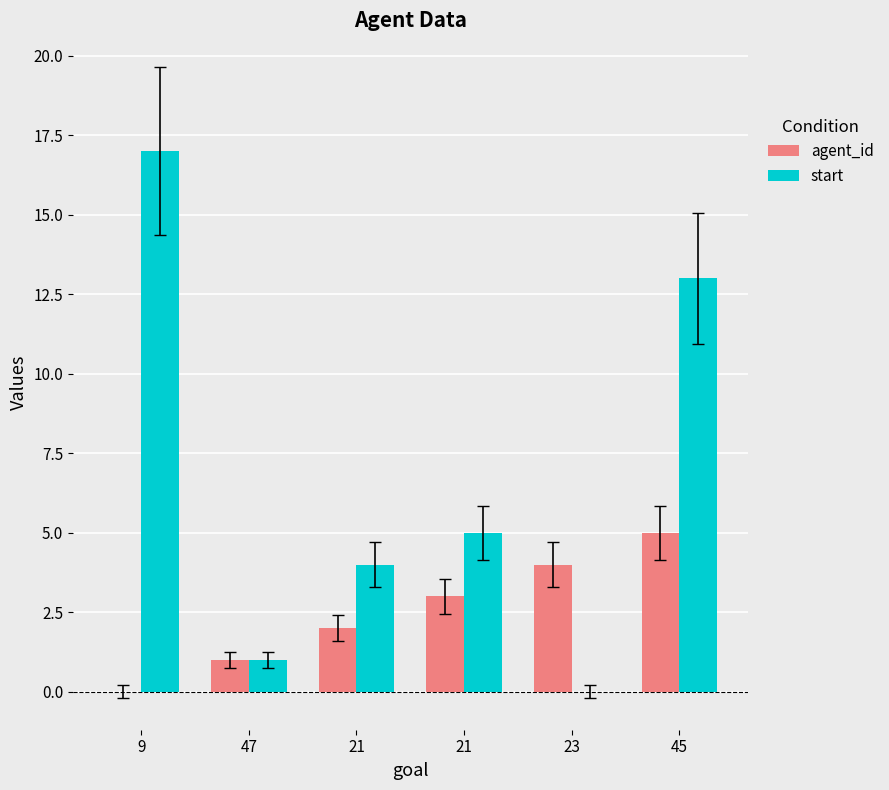

At which label does agent_id reach its minimum?

9